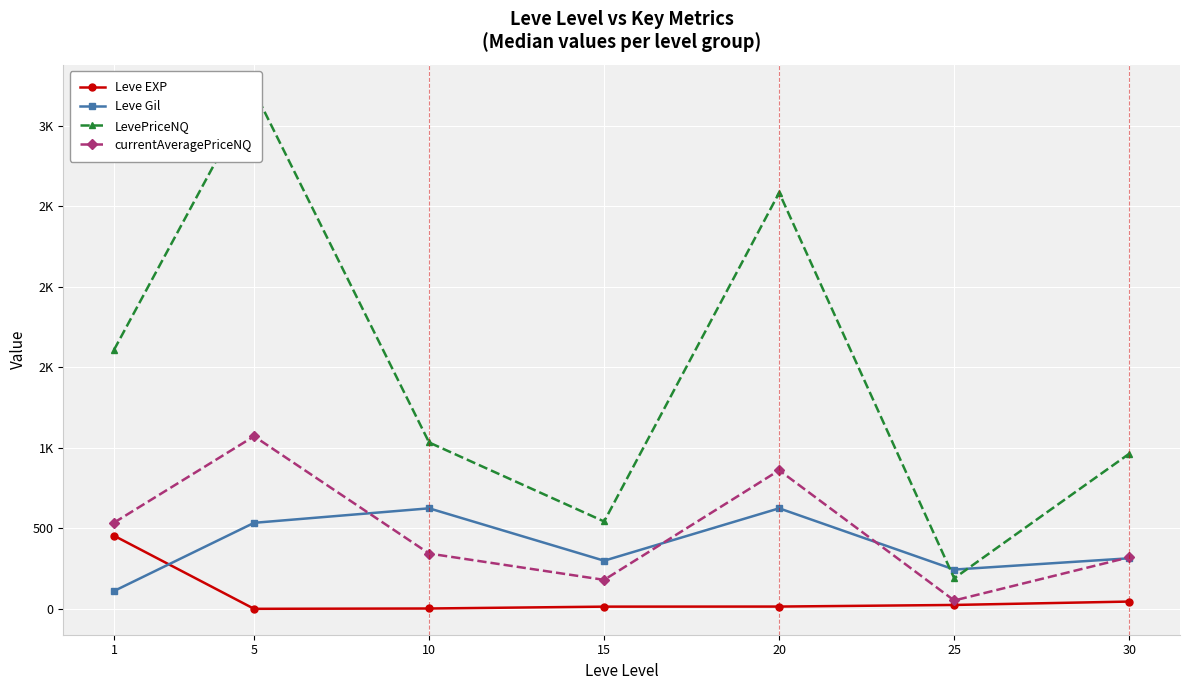

Where does the Leve EXP series first go above 15?

1